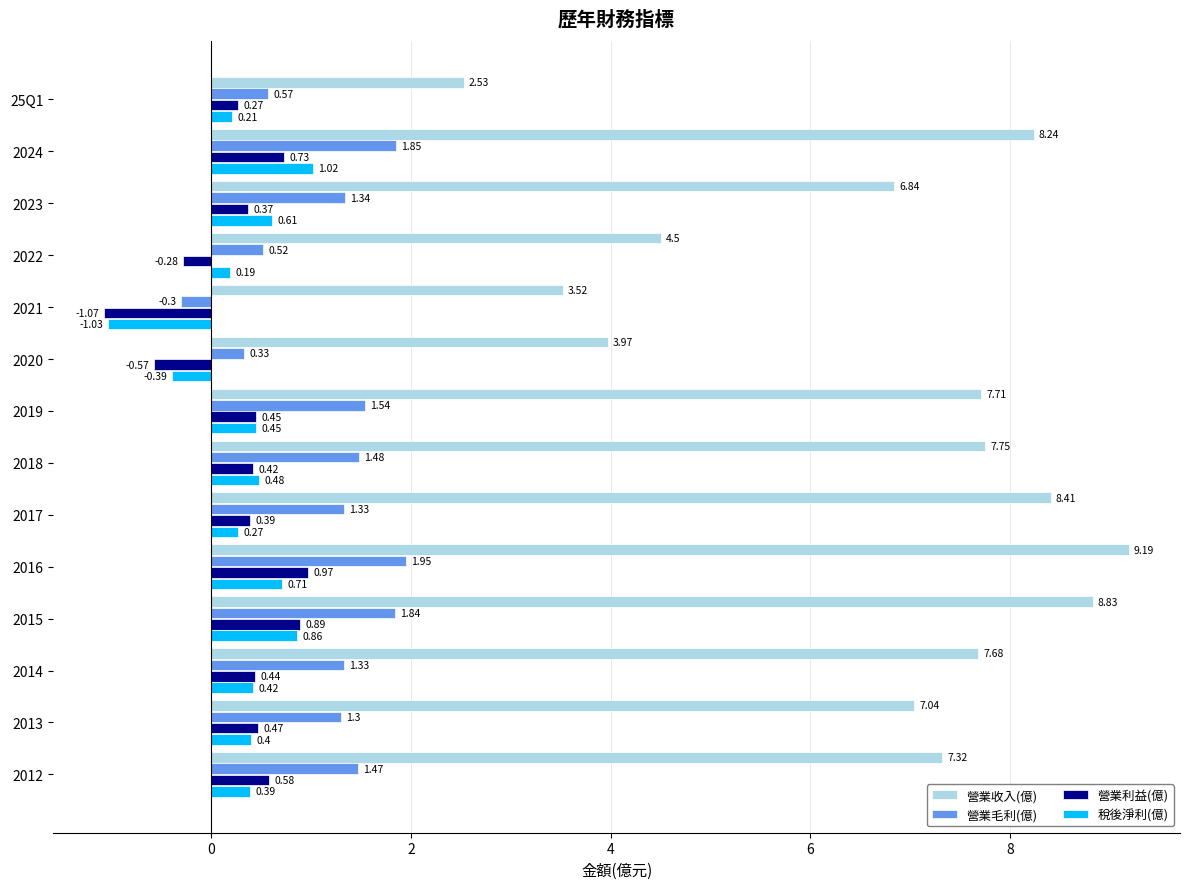

Rank the categories by 稅後淨利(億) value from highest to lowest.

2024, 2015, 2016, 2023, 2018, 2019, 2014, 2013, 2012, 2017, 25Q1, 2022, 2020, 2021